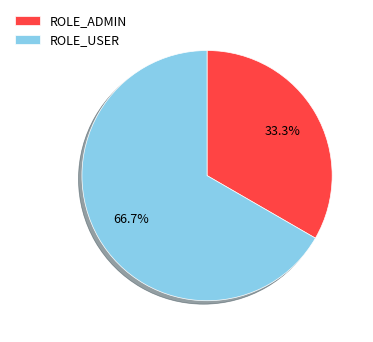

Which category accounts for the majority?

ROLE_USER